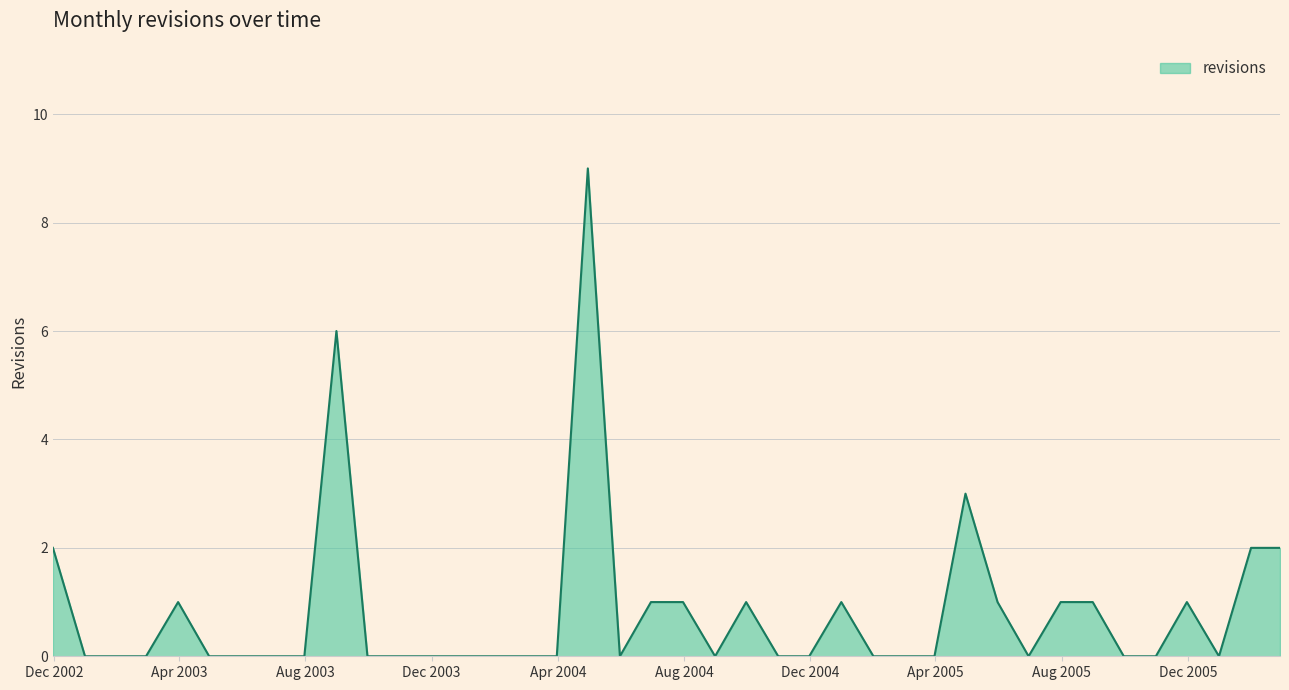

What is the greatest value displayed?

9